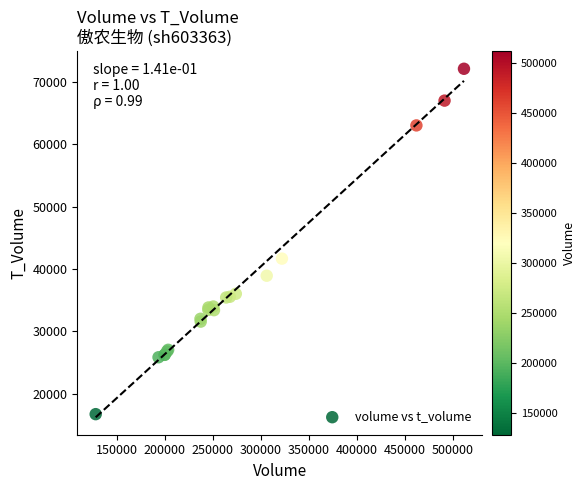

What Y value in the scatter plot is closest to 44424?

41672